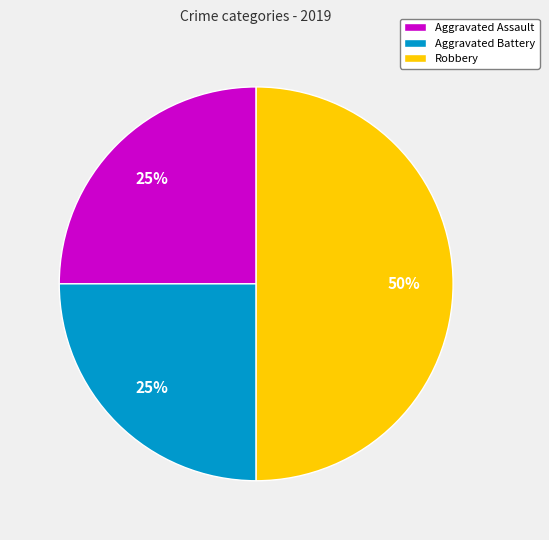

To the nearest percent, what is the difference between the Robbery and Aggravated Assault slice percentages?

25%